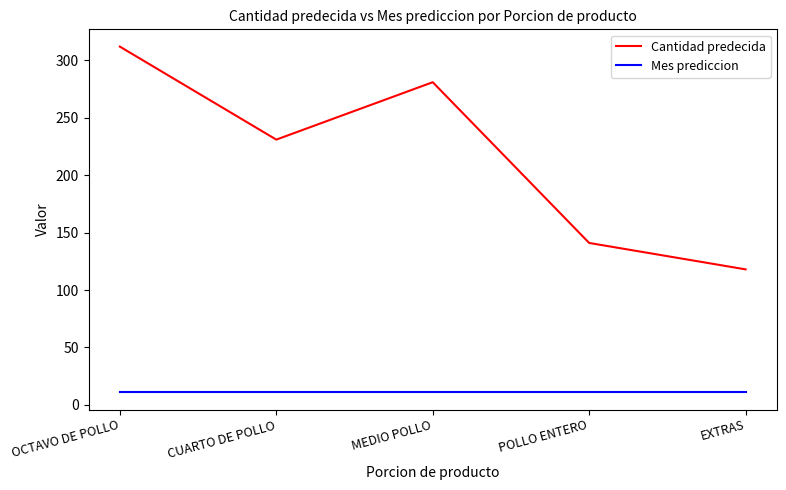

What is the smallest value displayed?

11